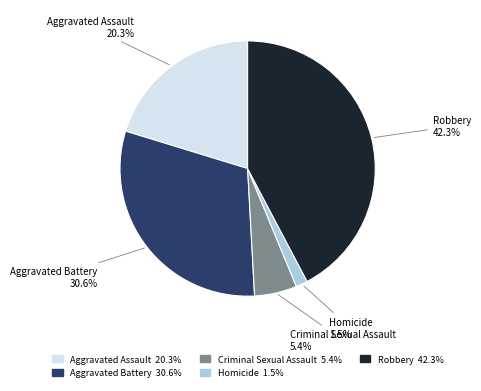

What is the ratio of the value at Robbery to the value at Aggravated Battery?

1.4